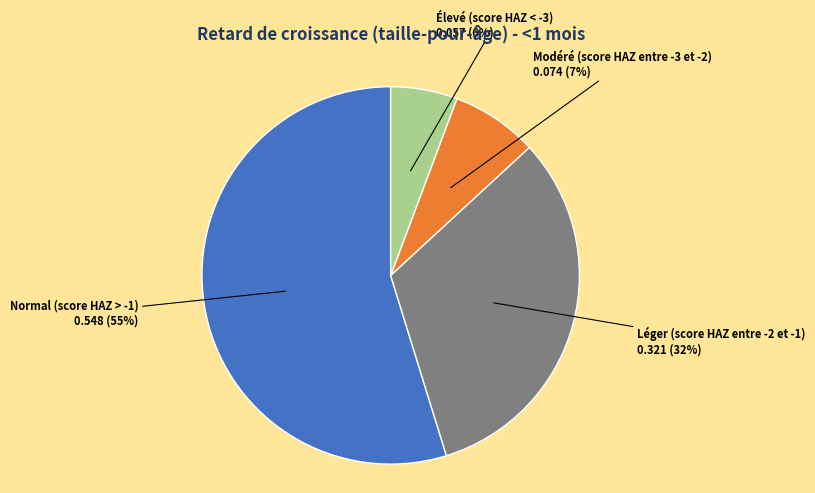

Is there any slice that represents more than half of the pie?

Yes